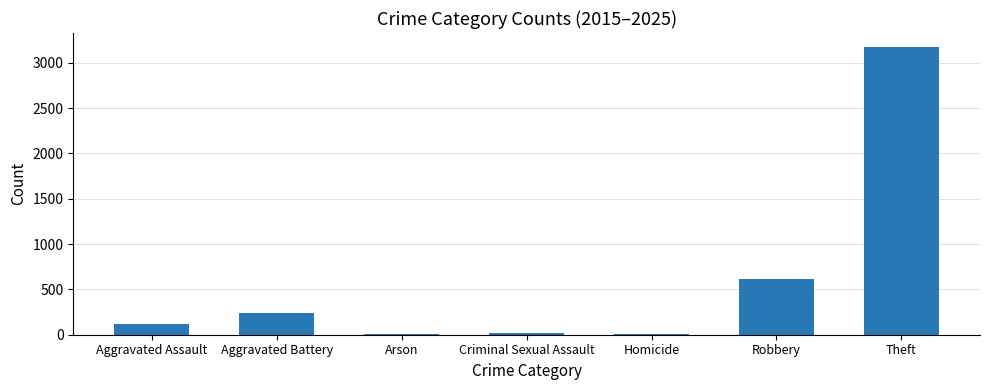

At which label is the value closest to 1587?

Robbery